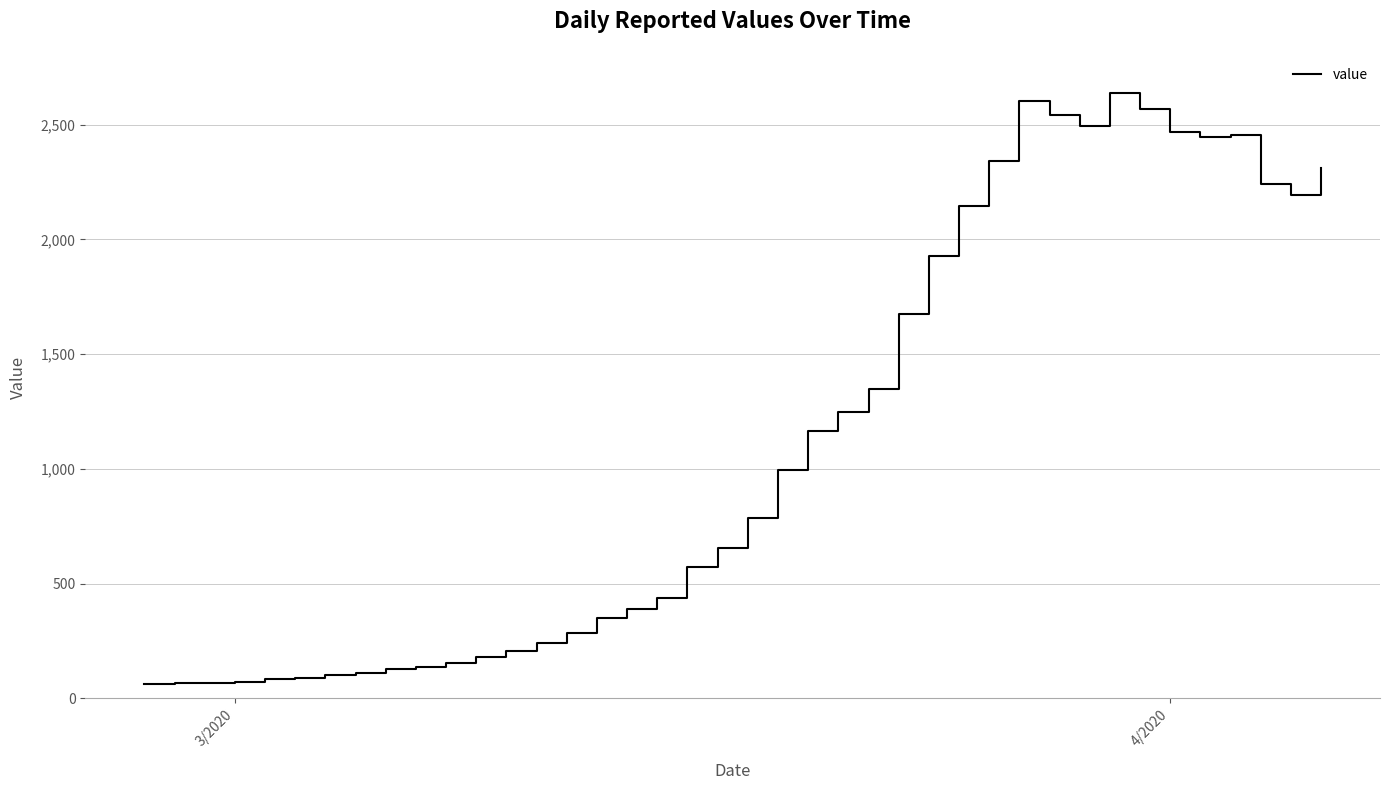

What is the smallest value displayed?

61